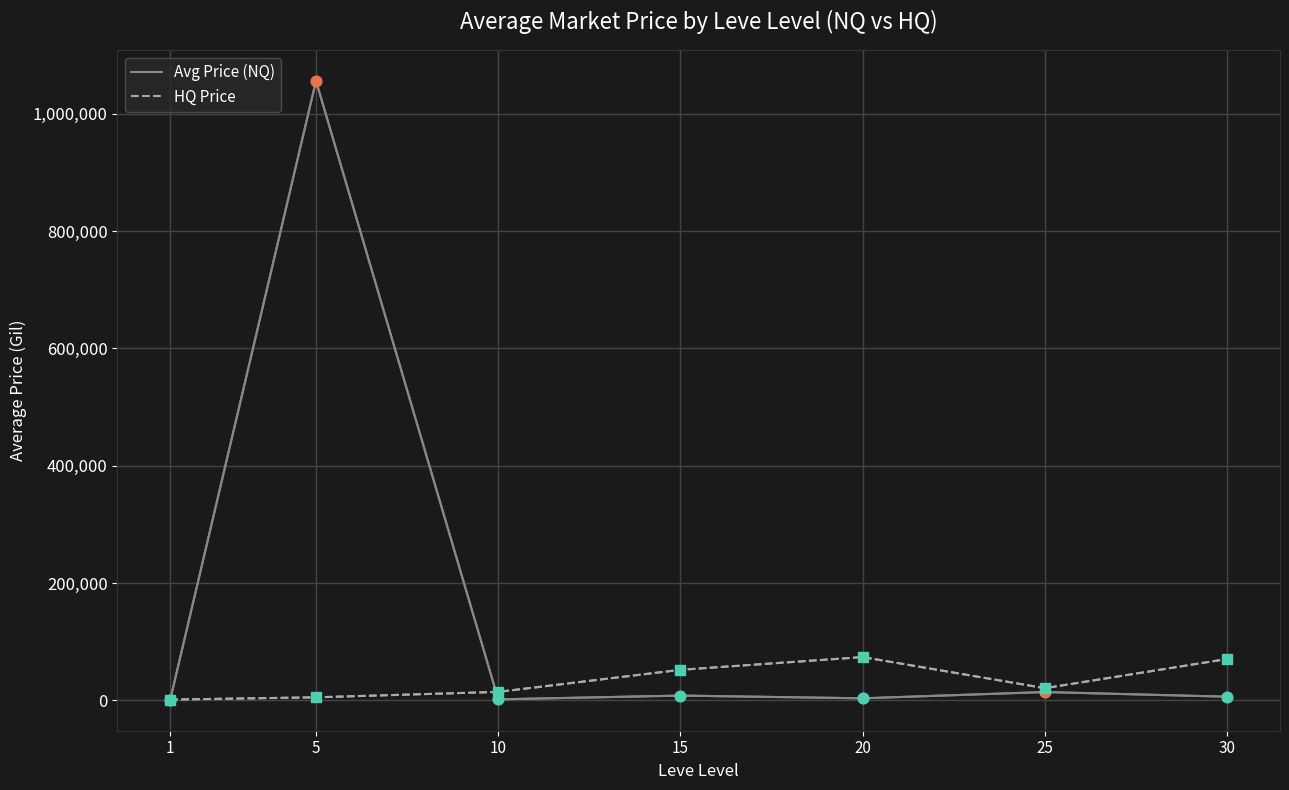

Which series has the widest spread of values?

Avg Price (NQ)